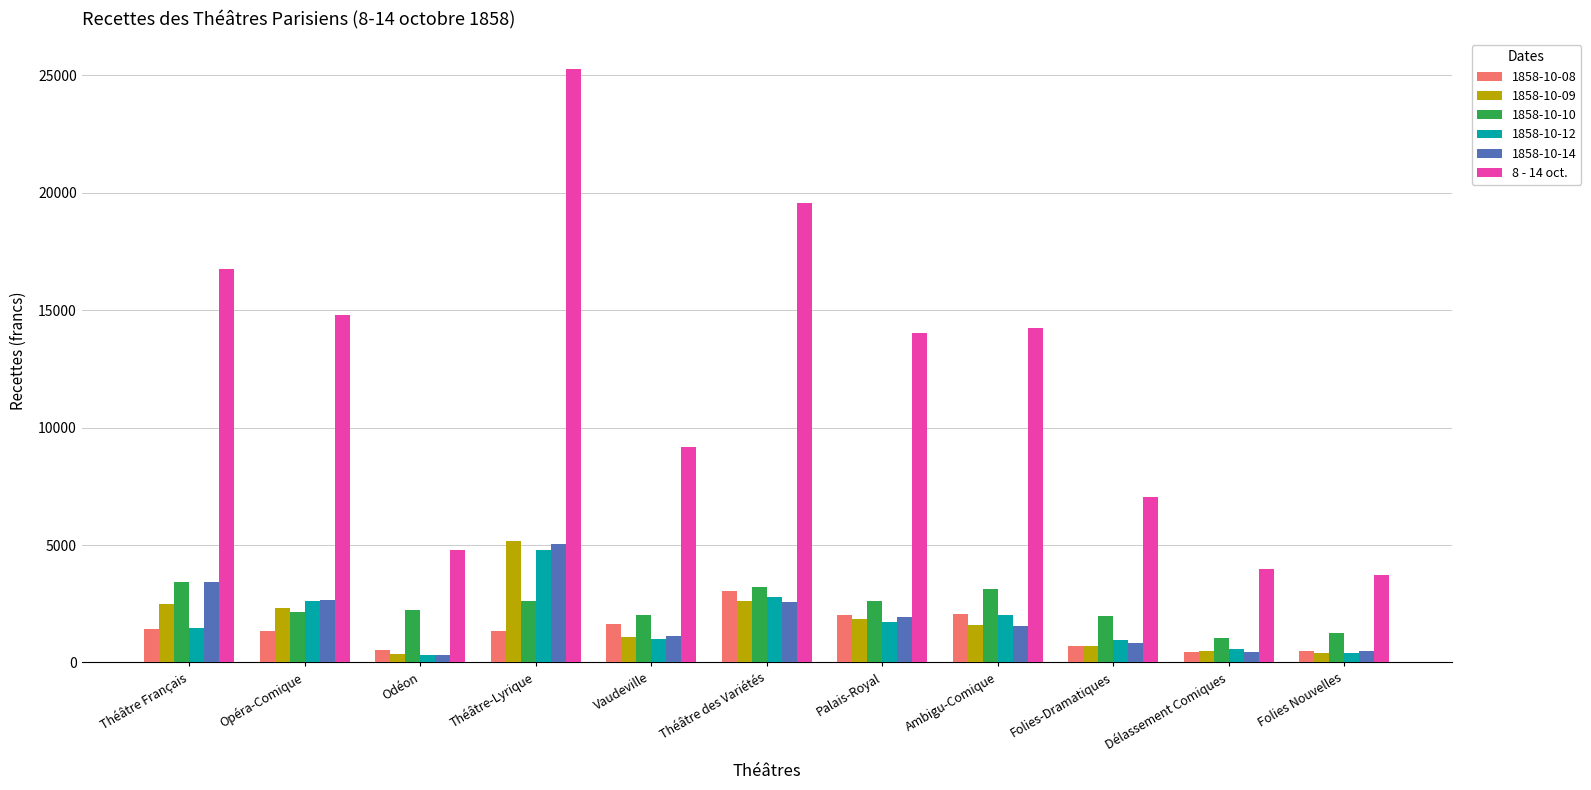

What is the sum of all 1858-10-10 values?

25723.1